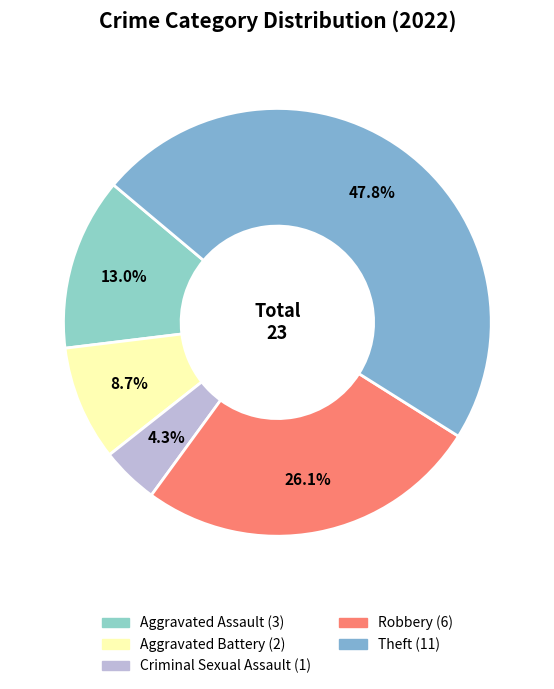

Rank the categories by value from lowest to highest.

Criminal Sexual Assault, Aggravated Battery, Aggravated Assault, Robbery, Theft